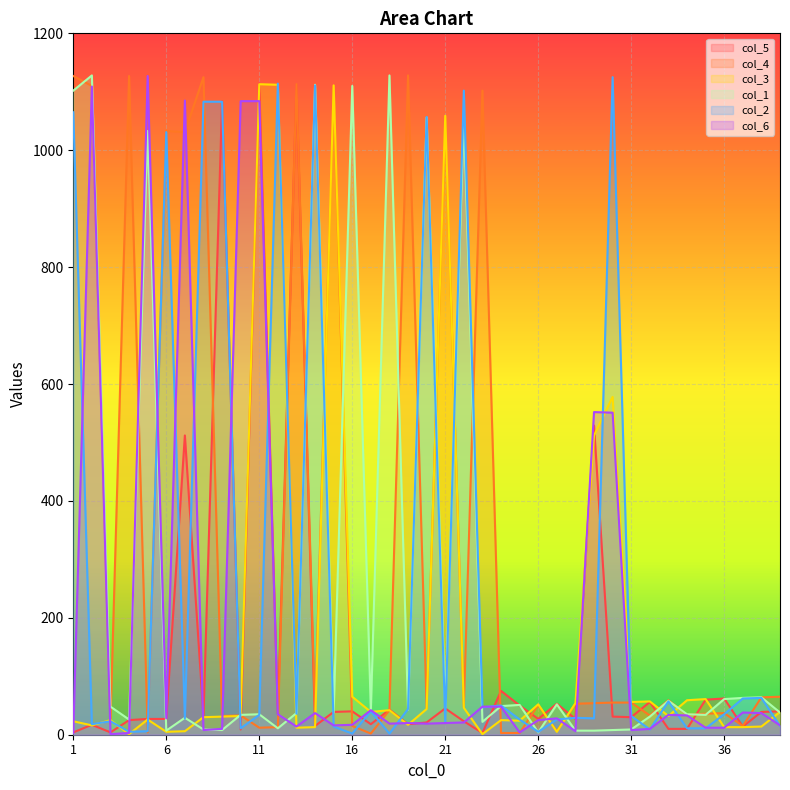

The value of col_5 at 31 is 30. True or false?

True